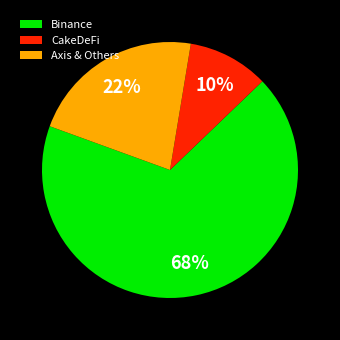

To the nearest percent, what is the average slice percentage?

33%